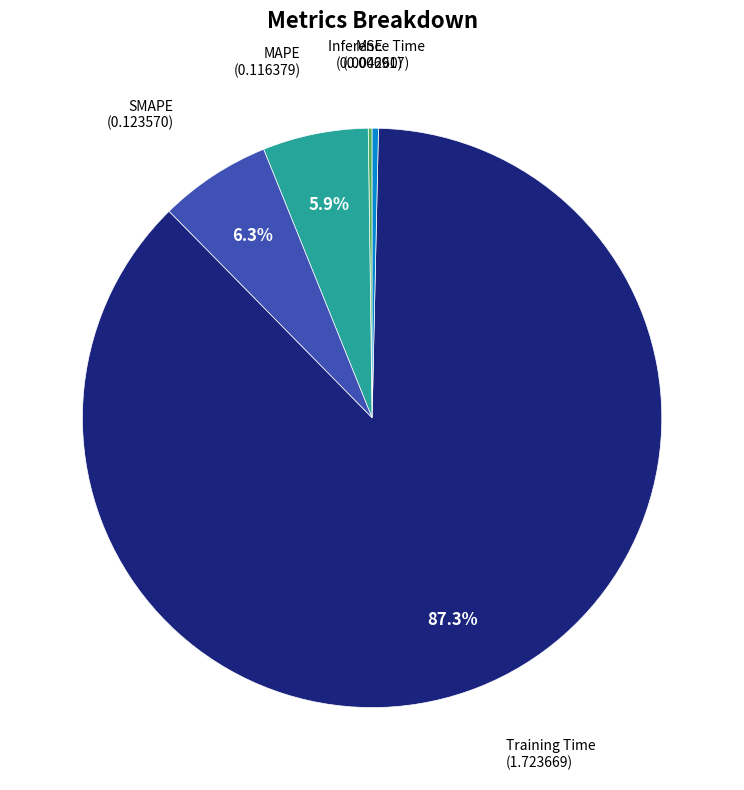

Is there any slice that represents more than half of the pie?

Yes